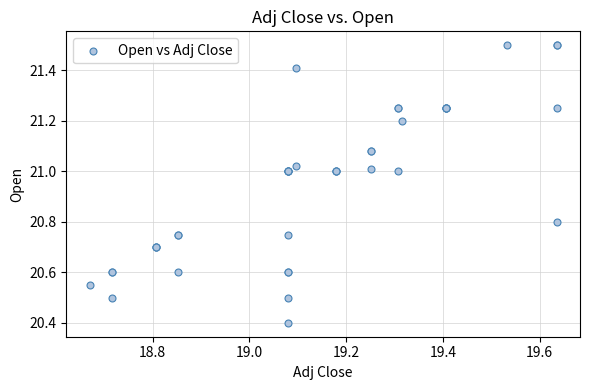

What Y value in the scatter plot is closest to 20?

20.4